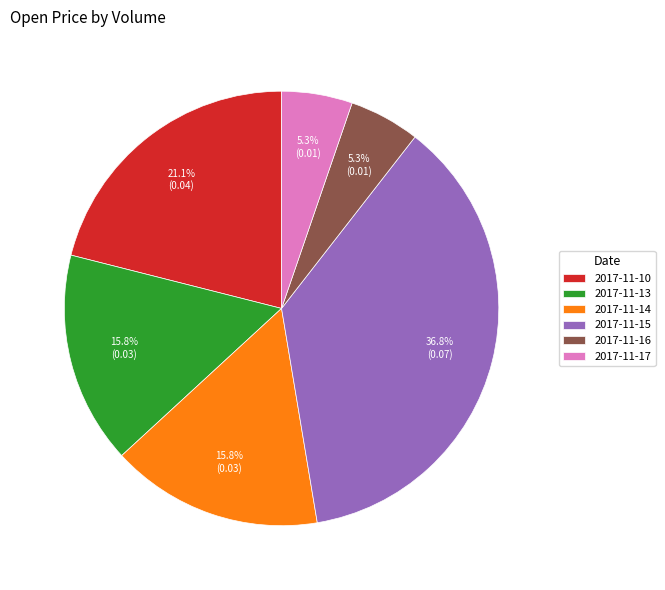

Is the sum of 2017-11-16 and 2017-11-17 greater than half?

No